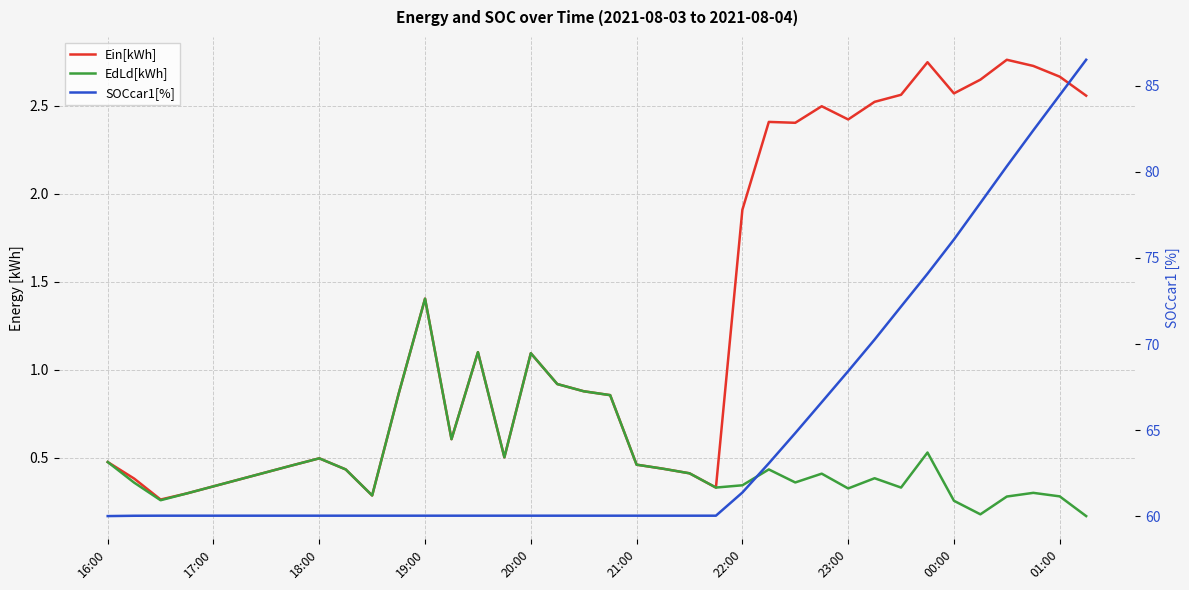

Which series has the widest spread of values?

SOCcar1[%]